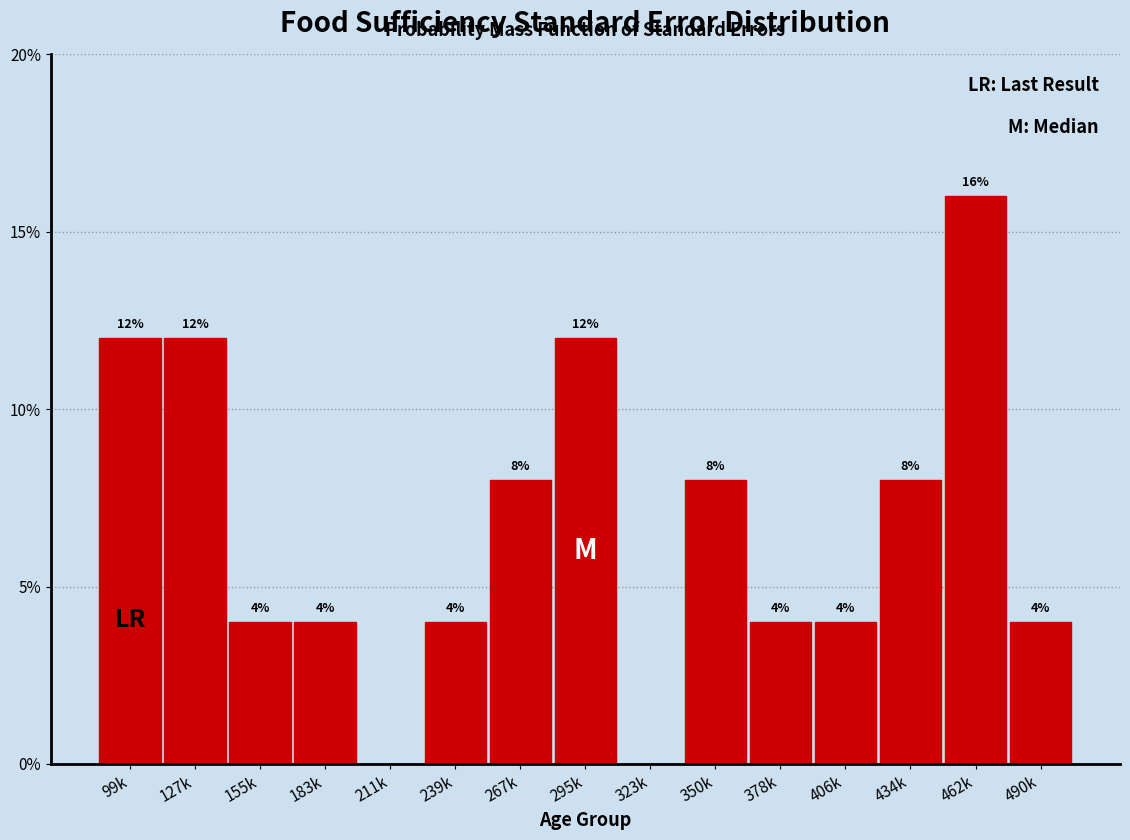

Are the bars horizontal?

No